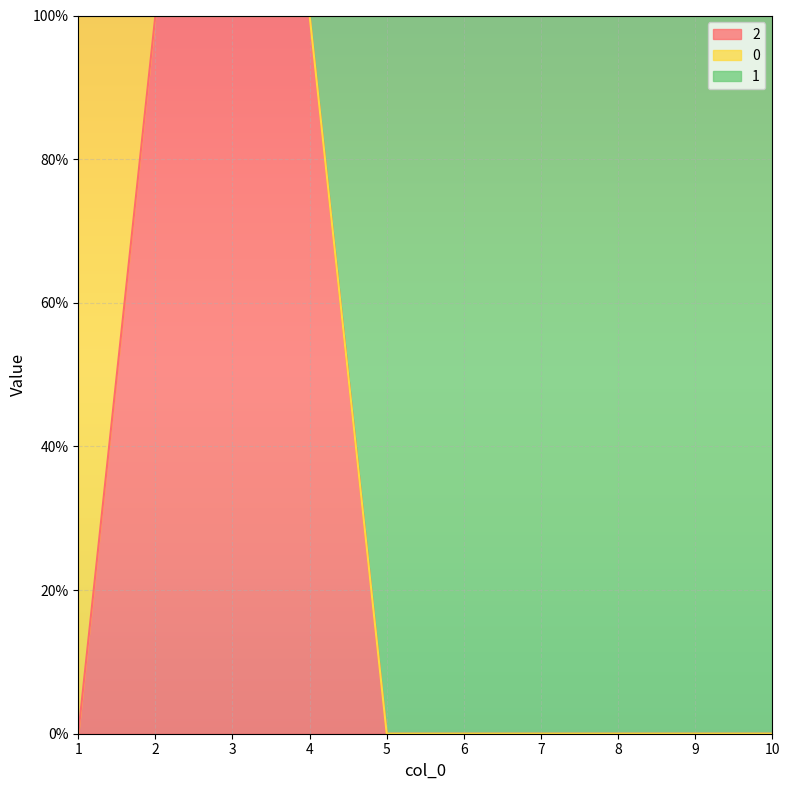

What is the sum of all 2 values?

3